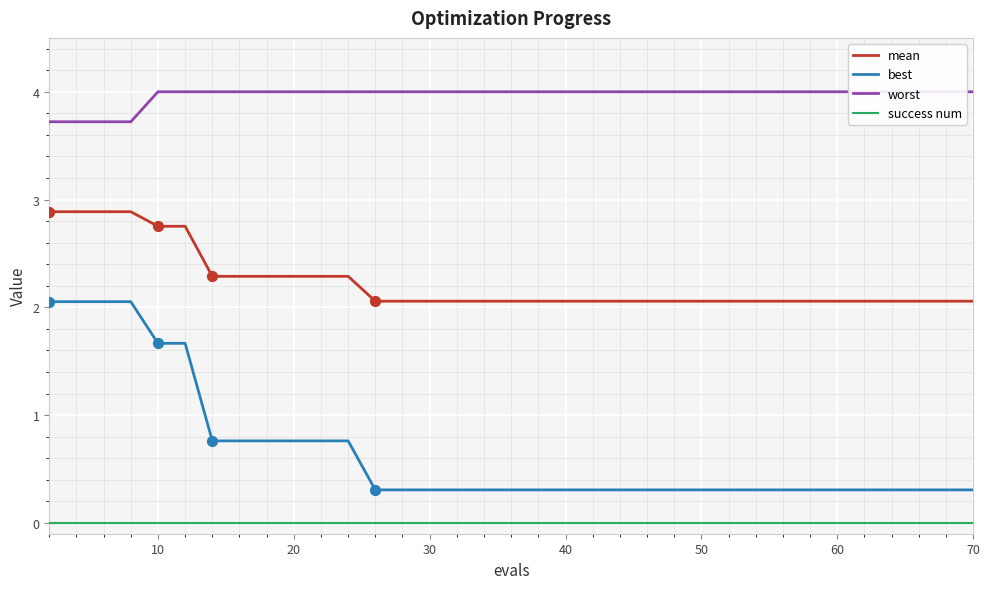

Which series reaches the minimum Y coordinate?

success num